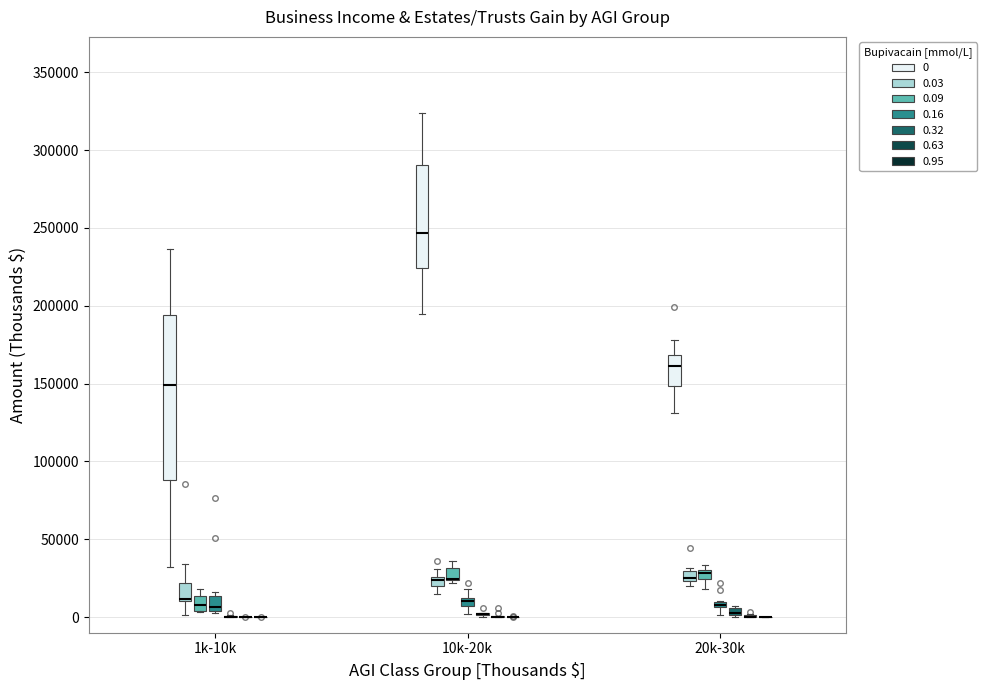

Comparing the boxes themselves (not the whiskers), which one is the tallest?

1k-10k (0)